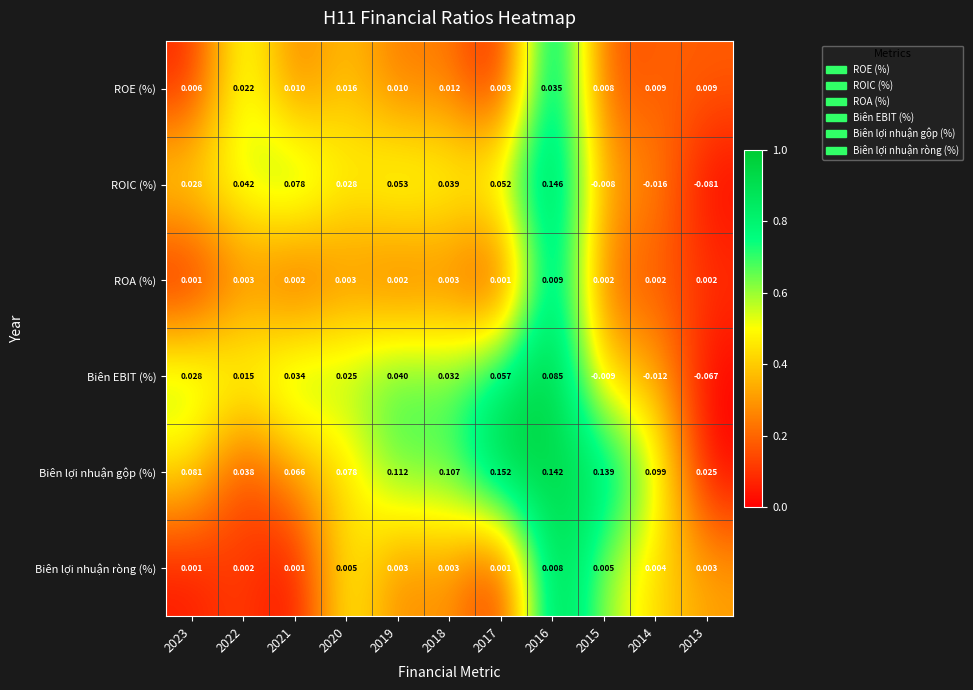

Which series has the largest total across all categories?

Biên lợi nhuận gộp (%)